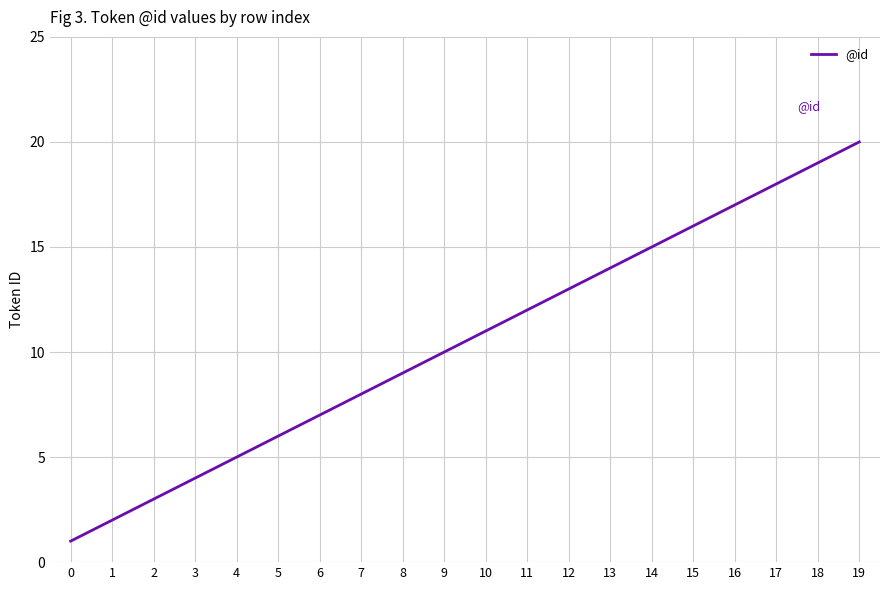

At which category does the chart reach its peak across all series?

19